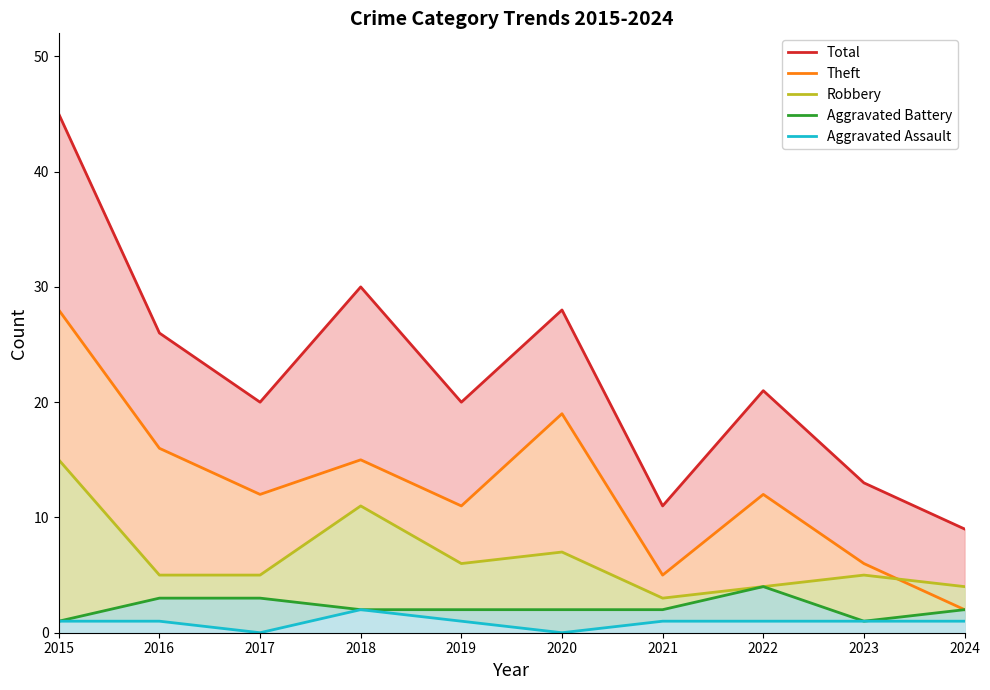

In Robbery, how many points are higher than both neighbors (excluding endpoints)?

3